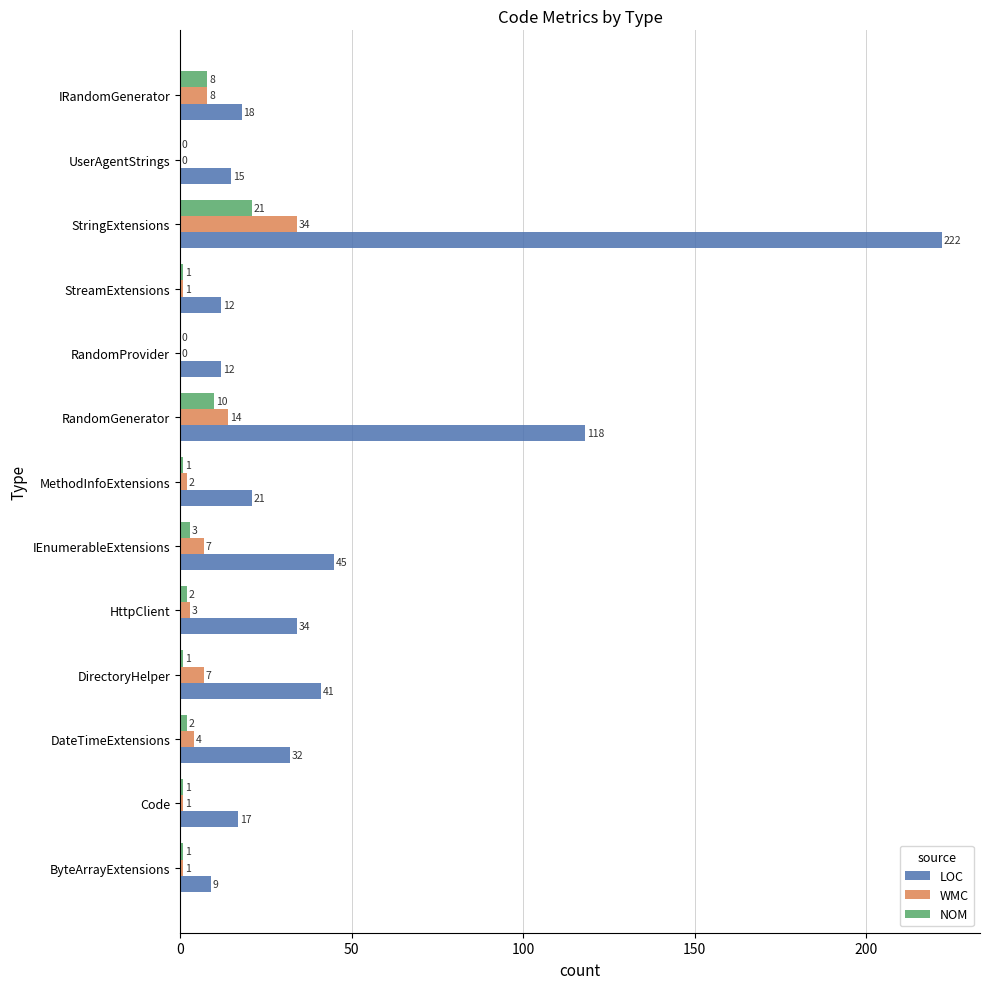

At which label is LOC closest to 115?

RandomGenerator